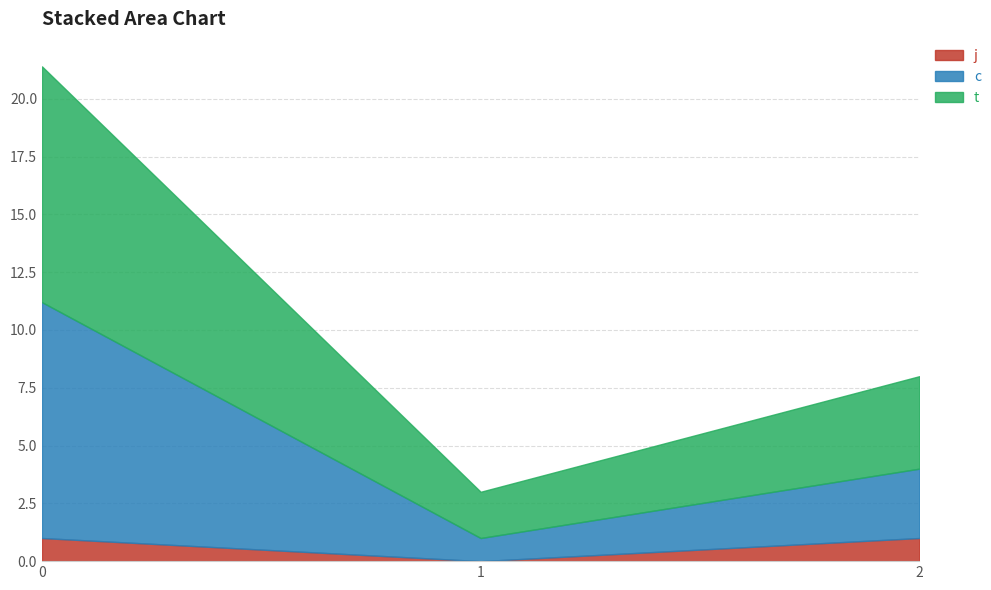

The c series shows 1.0 at 1. True or false?

True